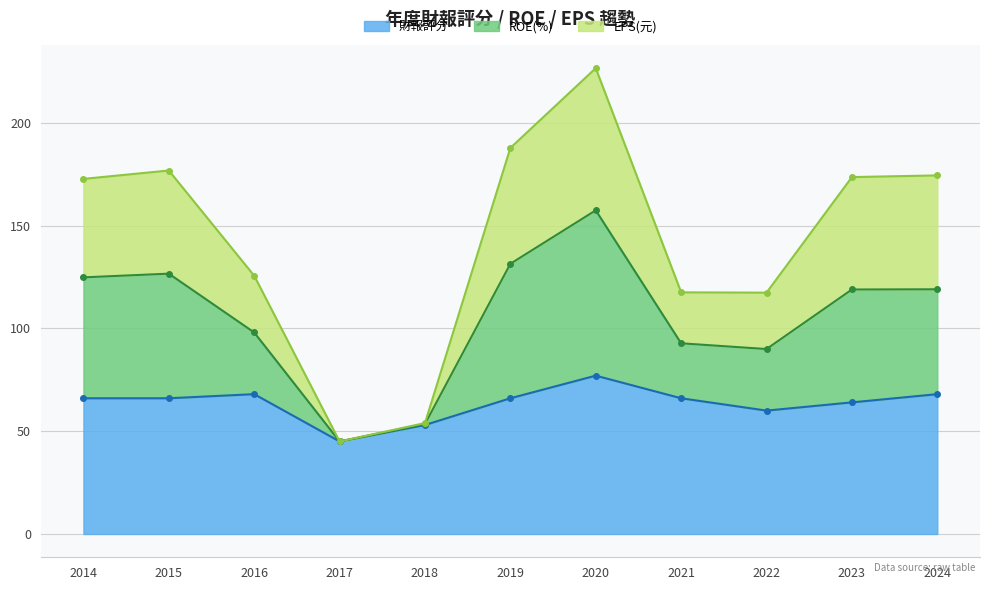

What is the spread (max minus min) of values at 2015?

110.8